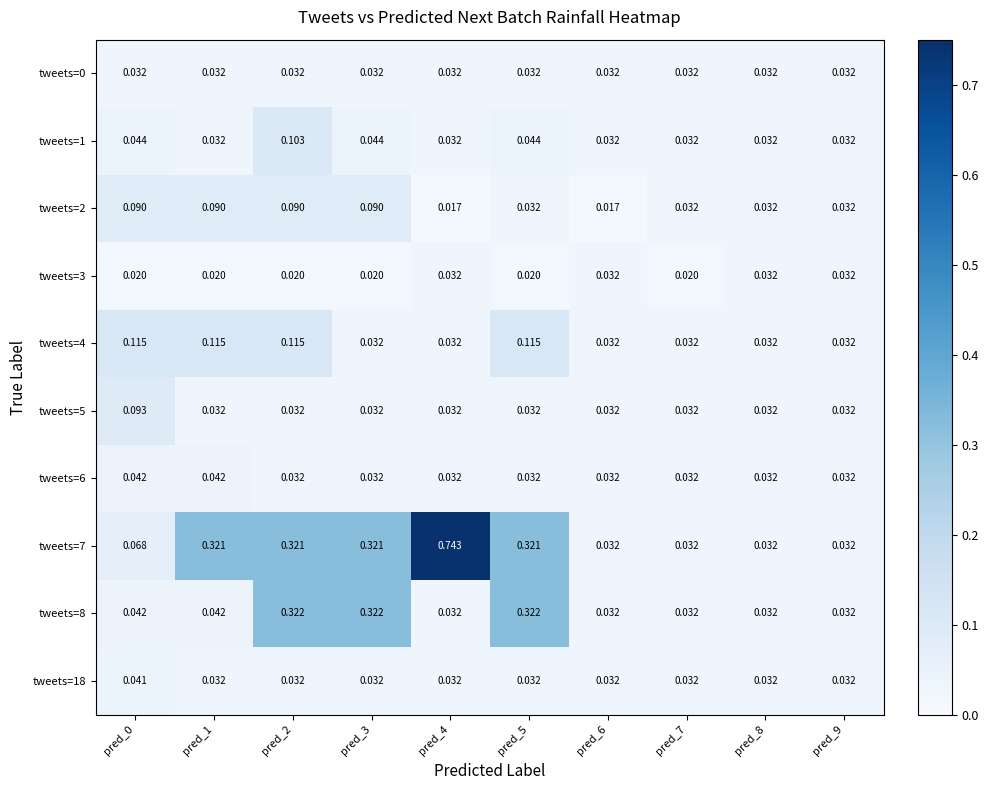

Is the value of tweets=4 at pred_4 greater than the value of tweets=2 at pred_3?

No